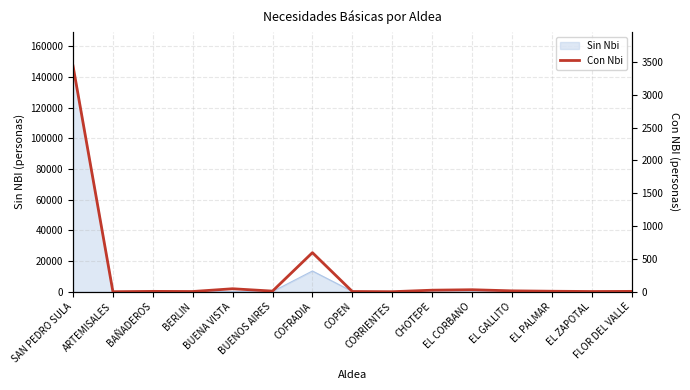

True or false: the data shows 0 at CORRIENTES.

True